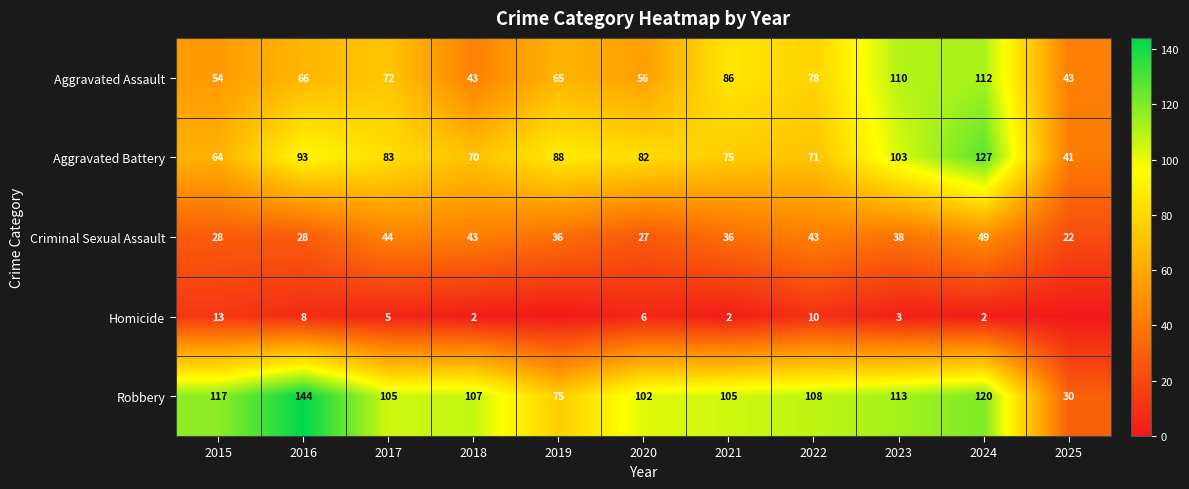

Is it true that Aggravated Battery equals 99 at 2022?

False